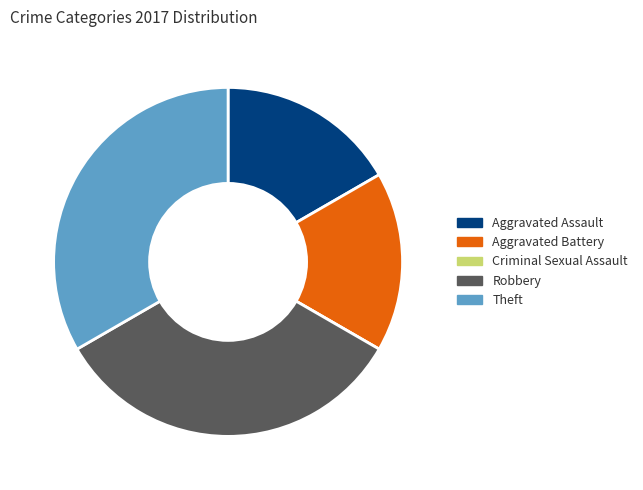

Does Theft represent more than half of the total?

No